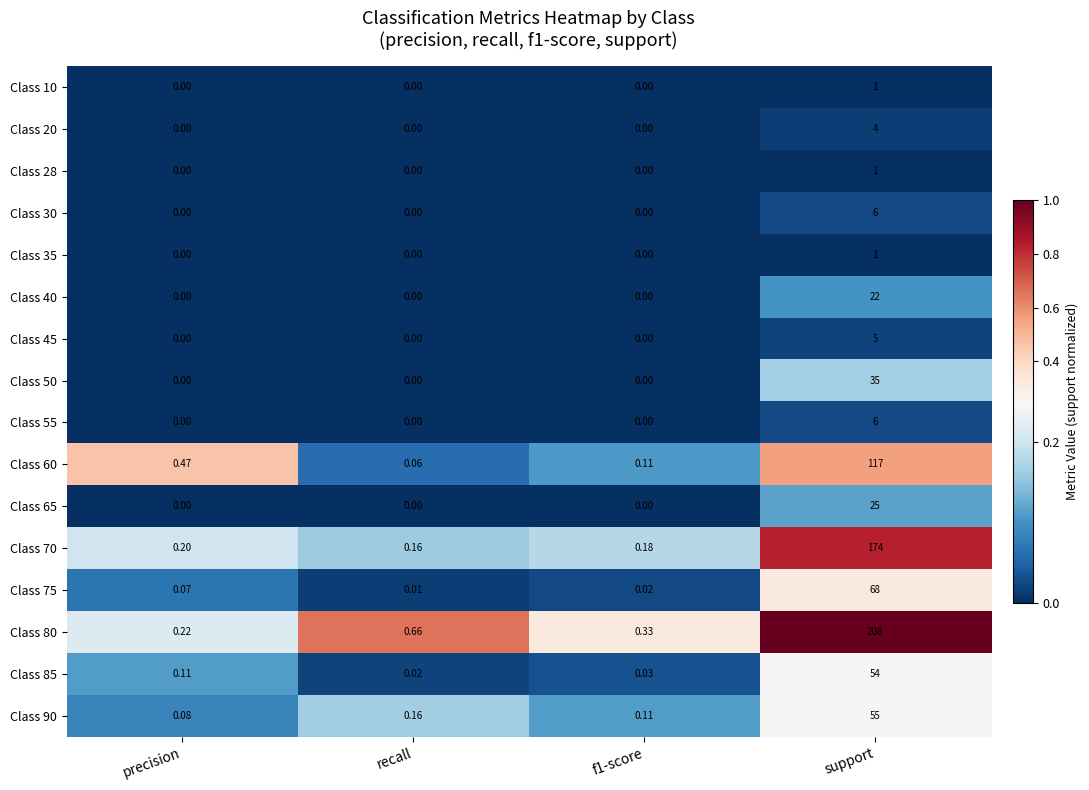

At which label does Class 65 reach its peak?

support